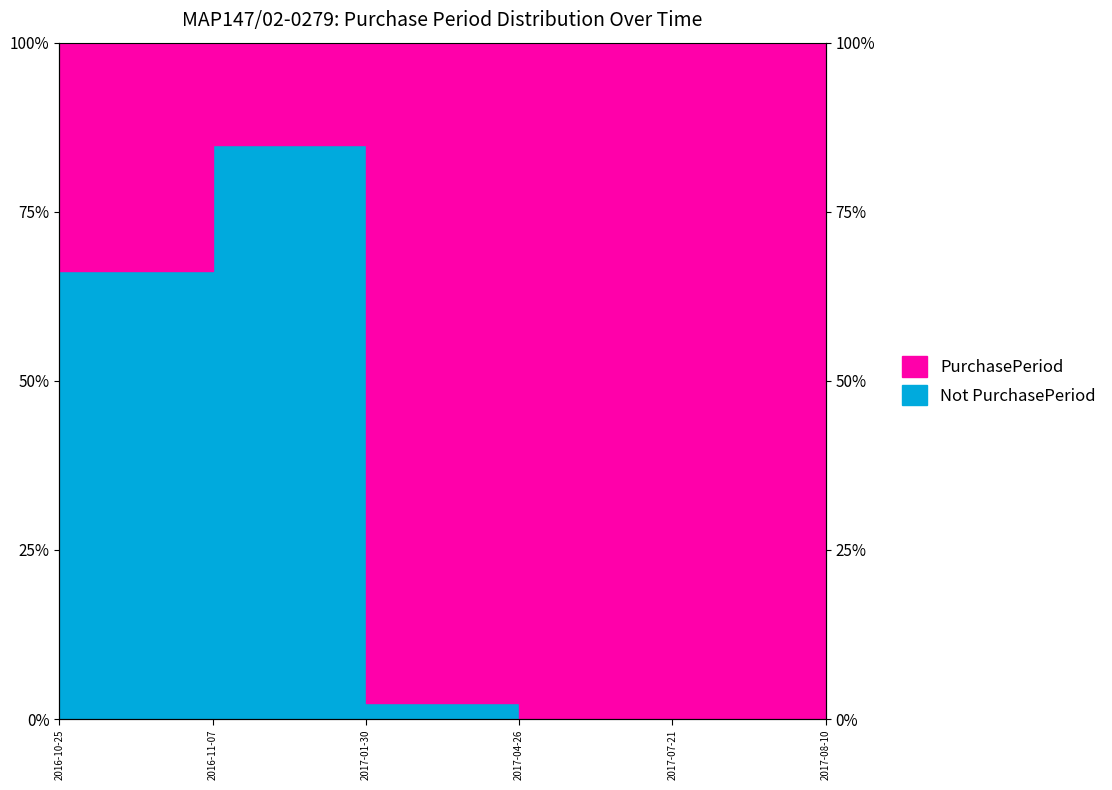

Which category has the highest value across all series?

2016-11-07